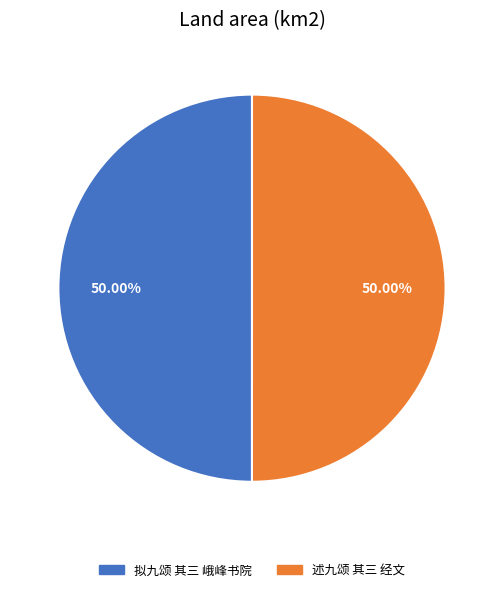

To the nearest percent, what percentage of the pie is 拟九颂 其三 峨峰书院?

50%